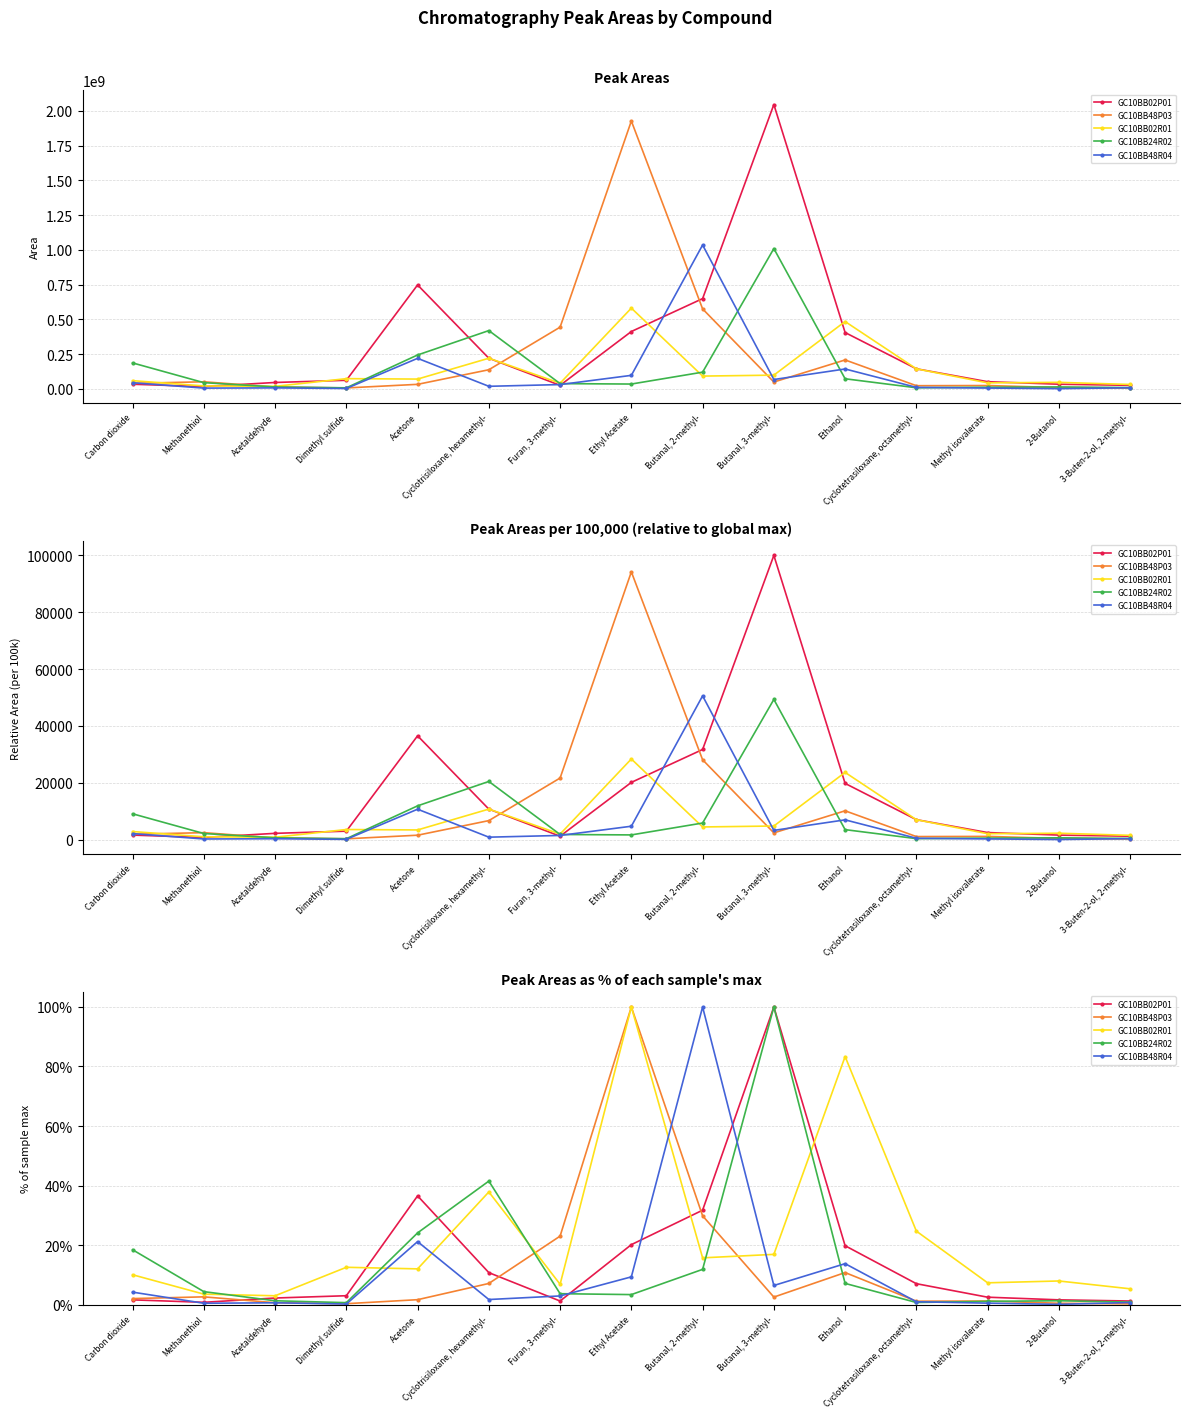

Reading left to right, transcribe all the data shown in this chart.

GC10BB02P01: 1.6	0.8	2.2	3.0	36.5	10.7	1.2	20.1	31.7	100.0	19.8	7.0	2.5	1.6	1.2
GC10BB48P03: 2.0	2.6	0.6	0.3	1.6	7.1	23.0	100.0	29.8	2.5	10.8	1.1	1.2	0.4	0.2
GC10BB02R01: 10.0	3.5	3.0	12.5	12.0	37.8	6.8	100.0	15.7	16.9	83.3	24.7	7.3	7.9	5.3
GC10BB24R02: 18.4	4.3	1.3	0.7	24.1	41.5	3.7	3.4	11.8	100.0	7.1	0.7	1.1	1.3	0.8
GC10BB48R04: 4.2	0.4	0.6	0.2	21.2	1.7	2.9	9.3	100.0	6.4	13.7	0.9	0.5	0.1	0.7